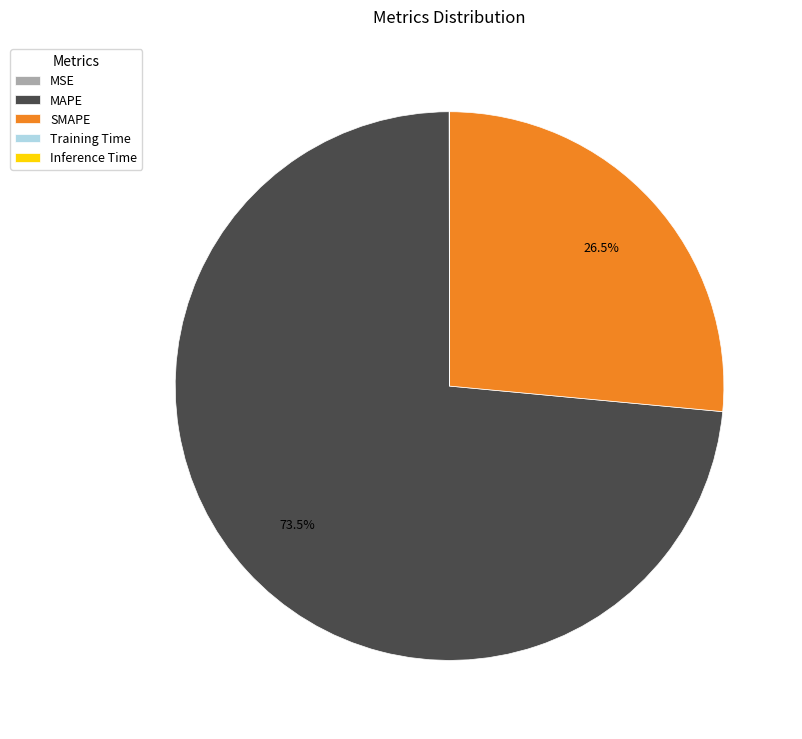

Between MAPE and SMAPE, which is larger?

MAPE